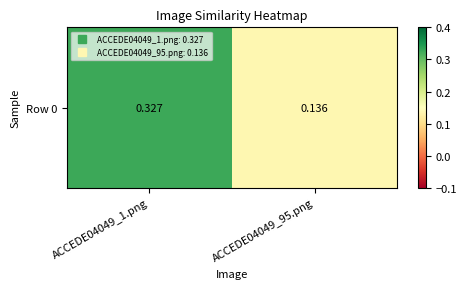

What is the approximate value at ACCEDE04049_1.png?

0.3